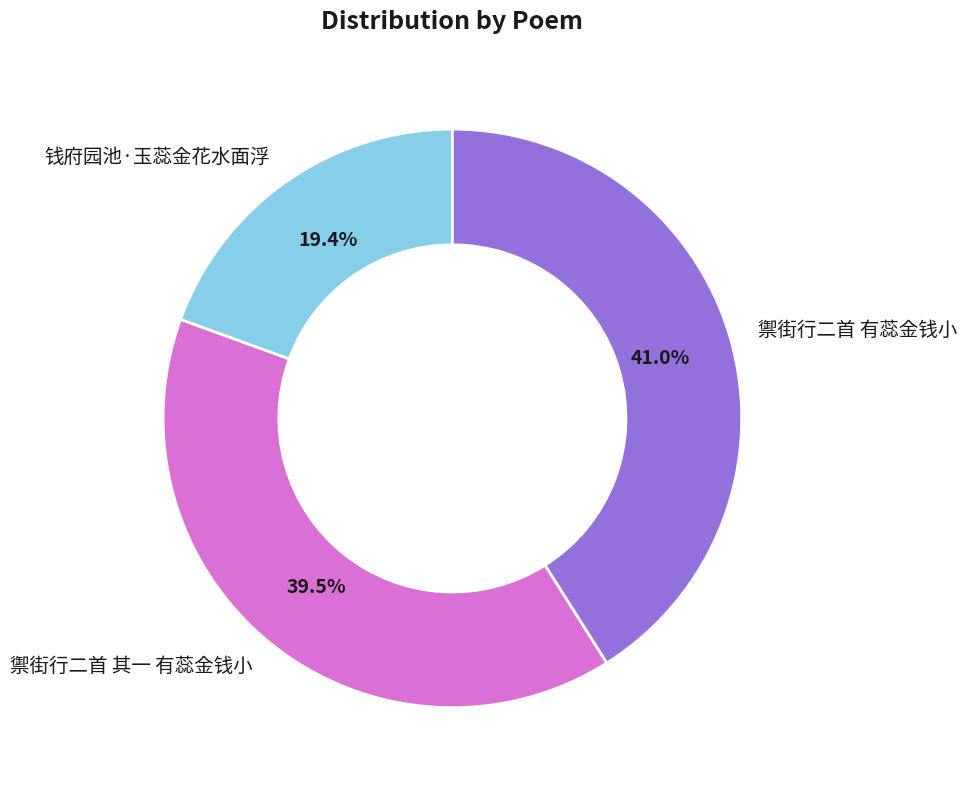

To the nearest percent, what portion does 钱府园池·玉蕊金花水面浮 represent?

19%